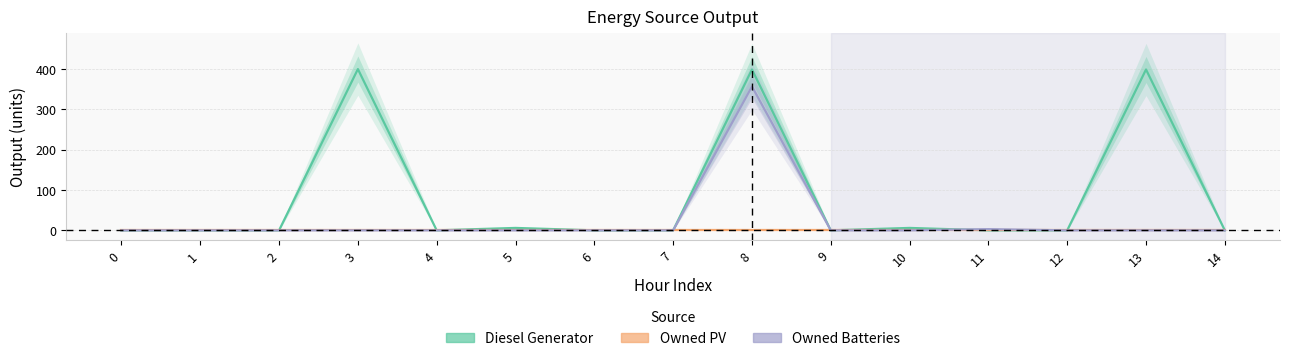

How many values in Diesel Generator are above zero?

5